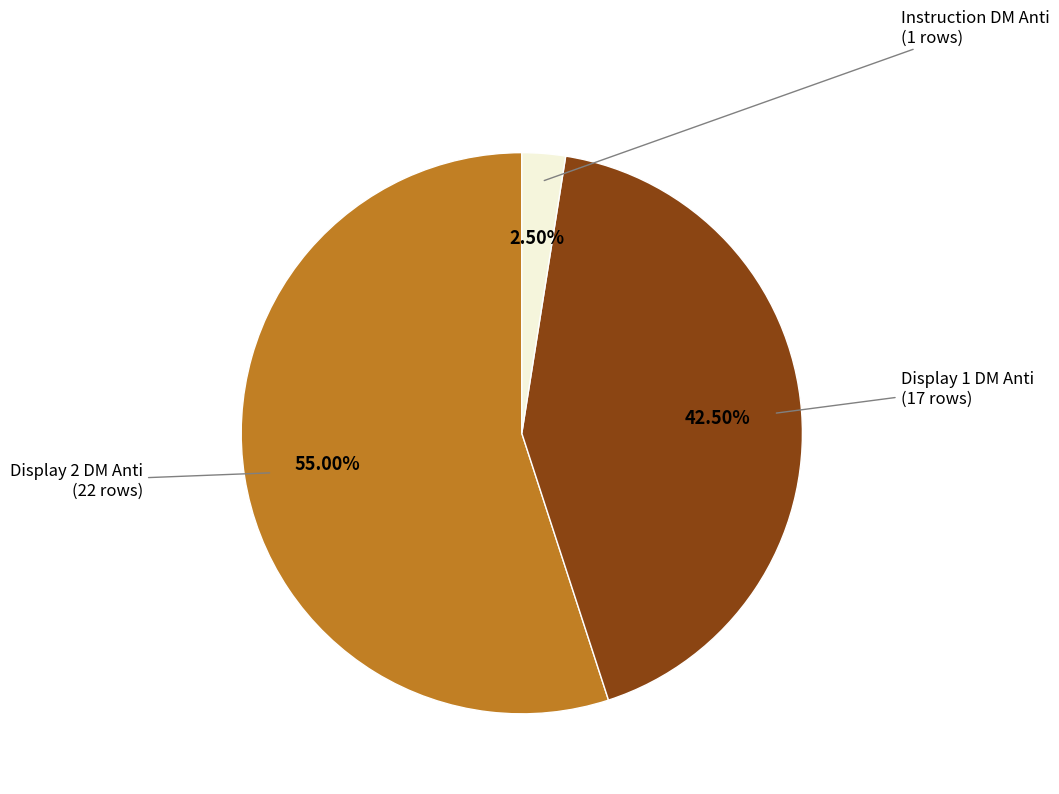

To the nearest percent, what is the difference between the largest and smallest slice percentages?

52%